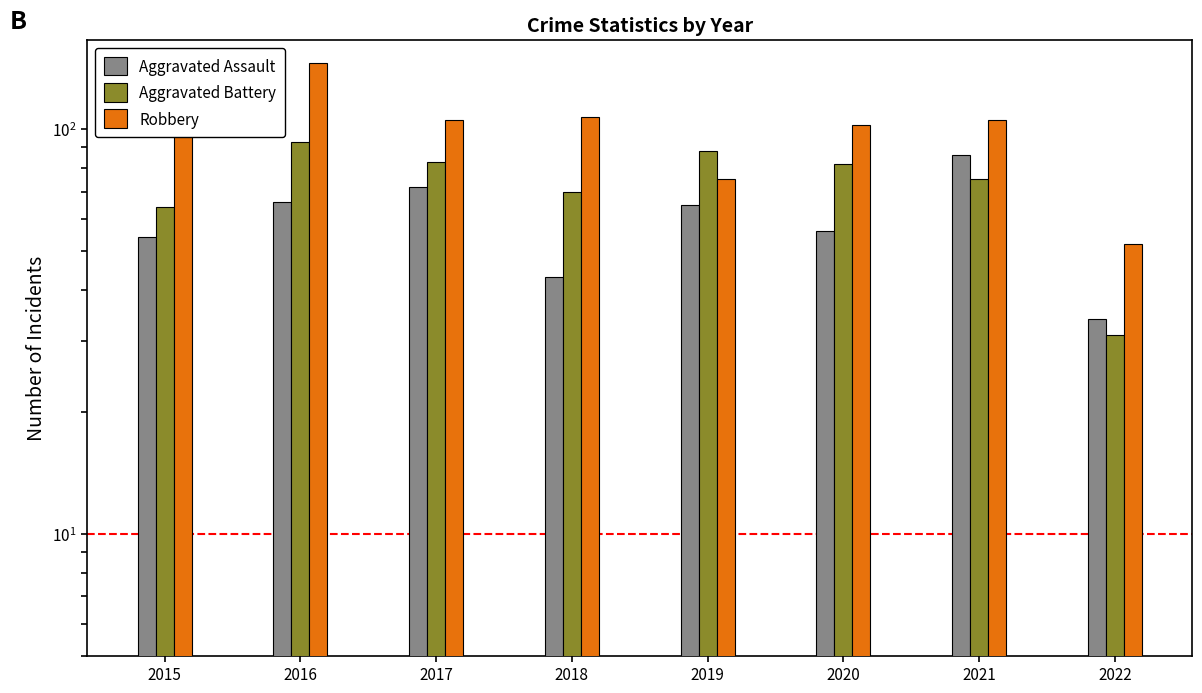

Reading left to right, what are all the values shown in this chart?

Aggravated Assault: 54	66	72	43	65	56	86	34
Aggravated Battery: 64	93	83	70	88	82	75	31
Robbery: 117	145	105	107	75	102	105	52